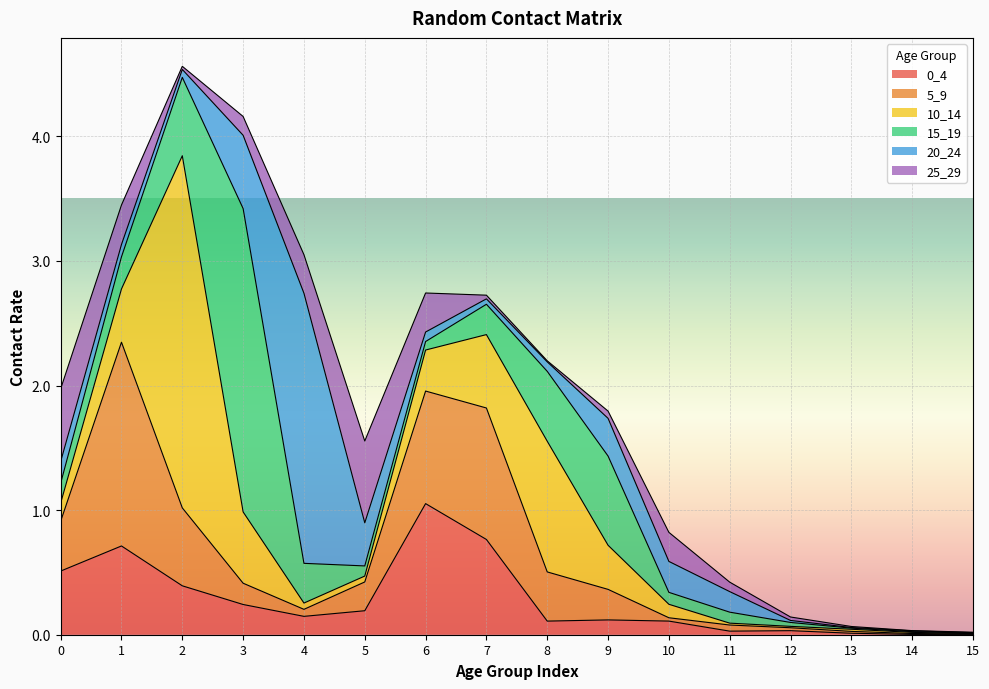

What is the difference between the second highest and second lowest values in the 20_24 series?

0.6